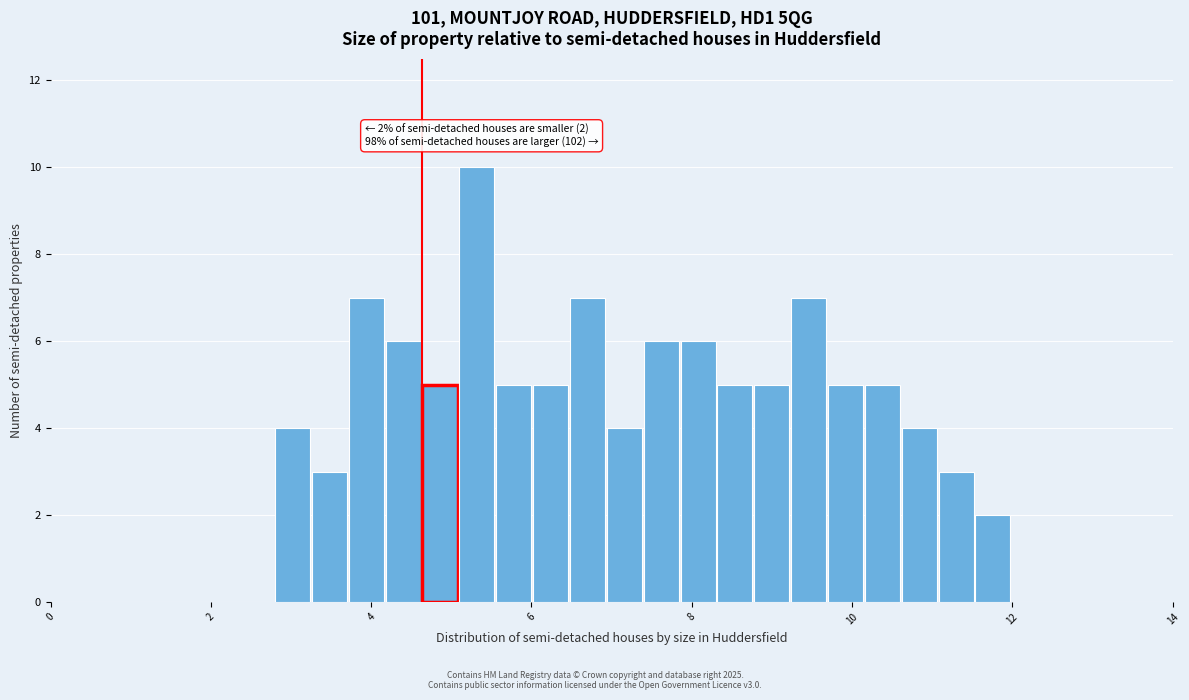

Around what value on the x-axis is the tallest bar? Give the approximate position of its centre, as read against the axis.

5.4